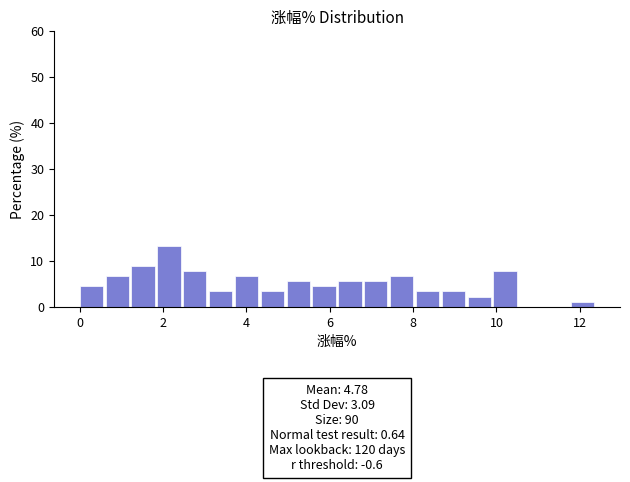

Read against the x-axis, roughly where is the centre of the tallest bar?

2.2